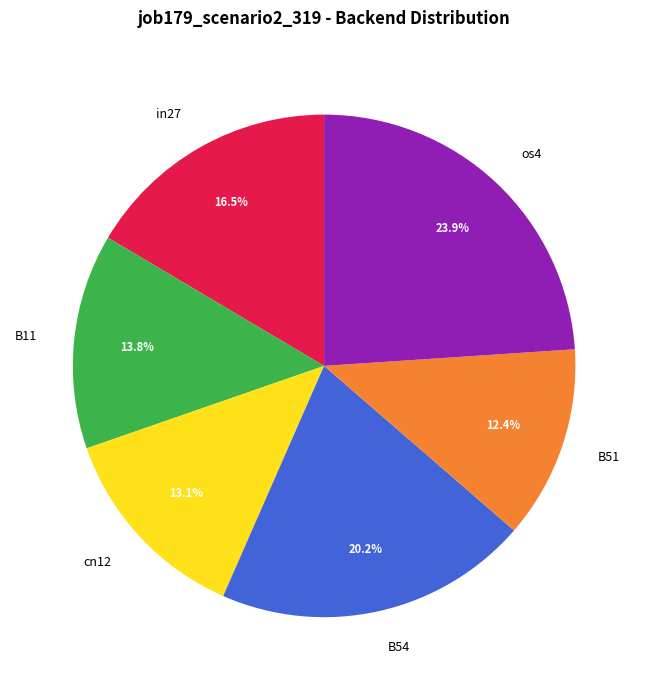

To the nearest percent, what is the average slice percentage?

17%